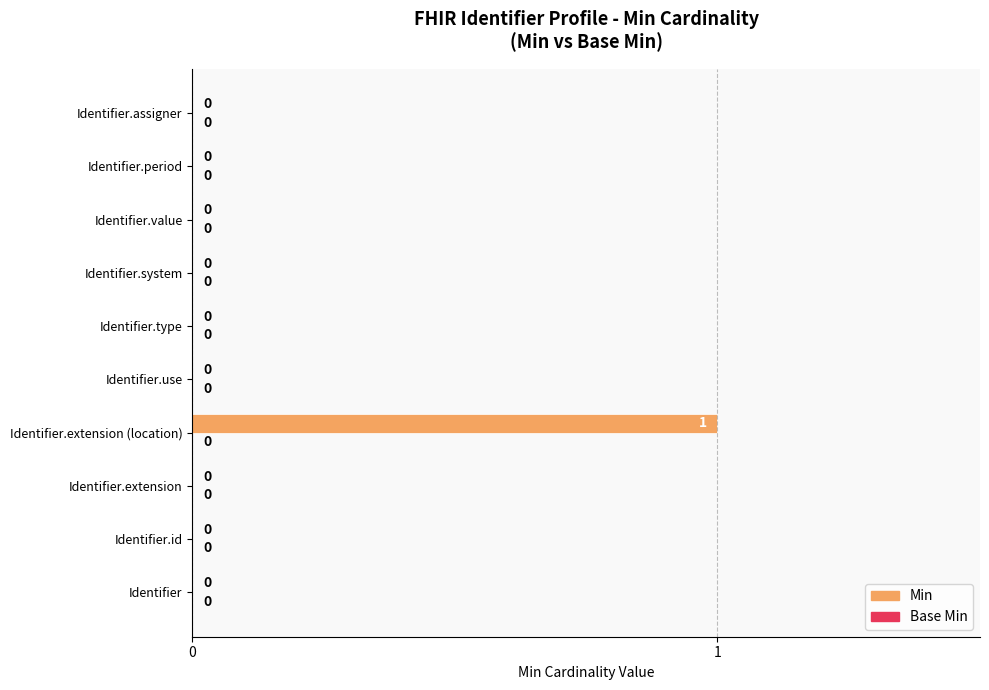

At which category does the chart reach its peak across all series?

Identifier.extension (location)